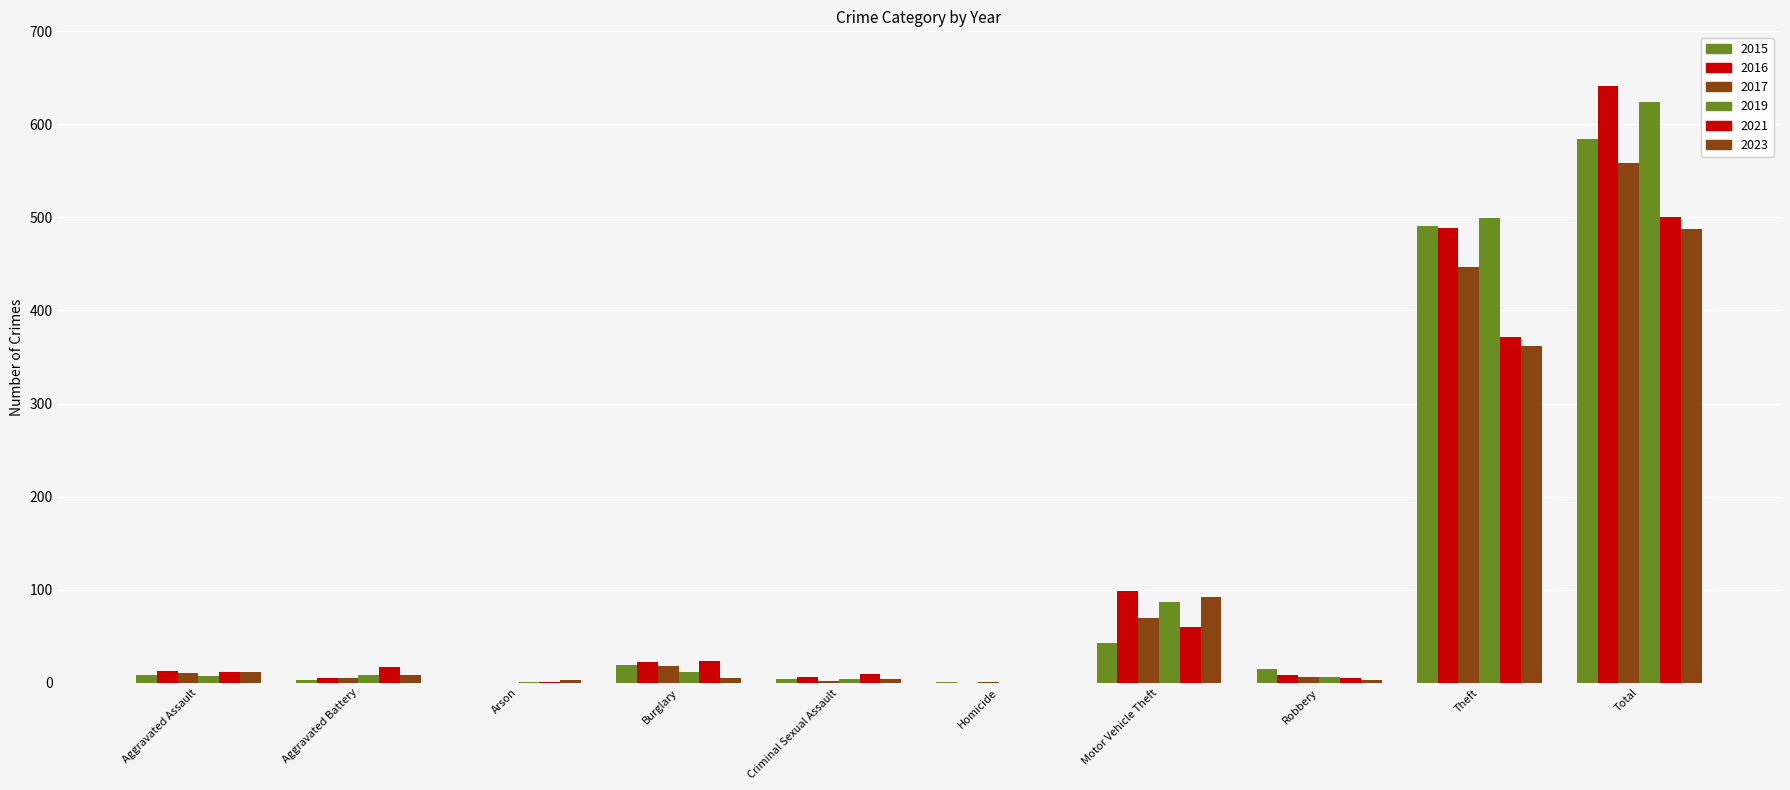

What position from the left is Homicide?

6